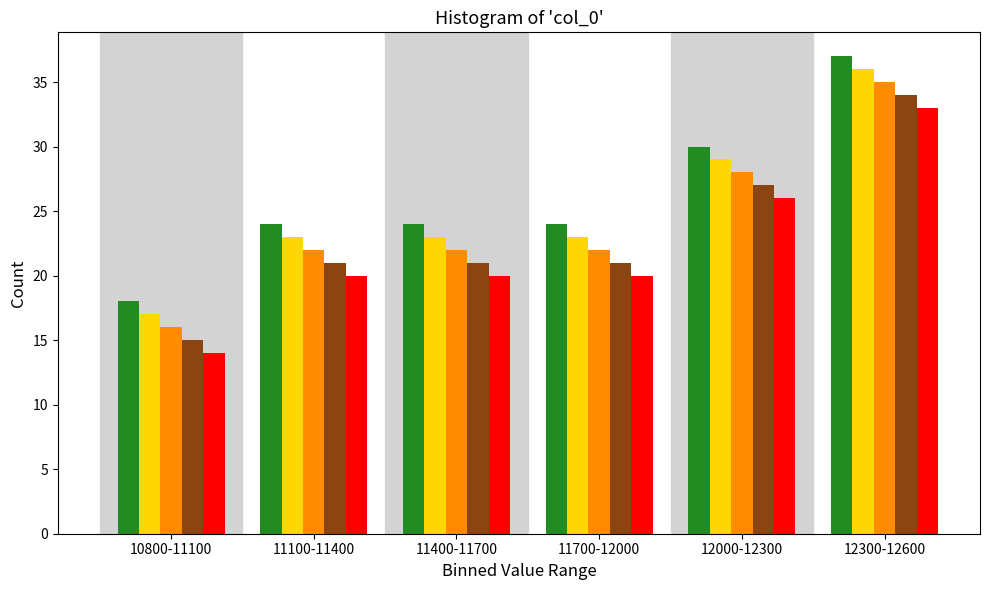

What is the spread (max minus min) of values at 12300-12600?

4